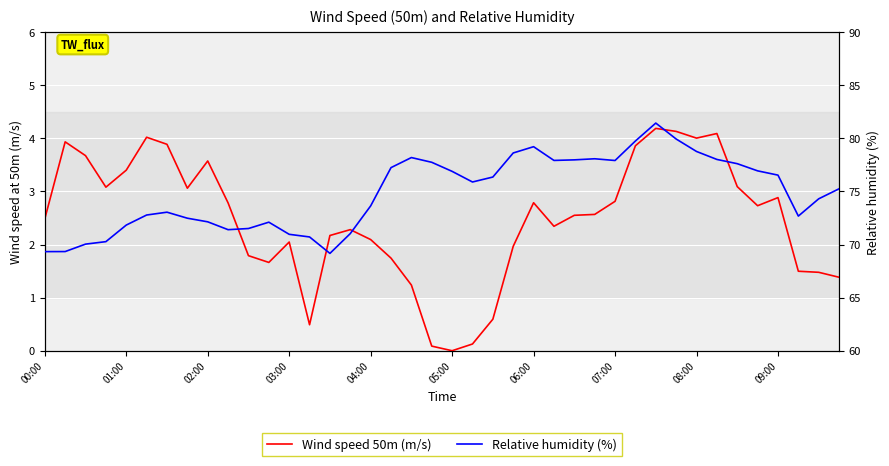

How many series are shown in this chart?

2